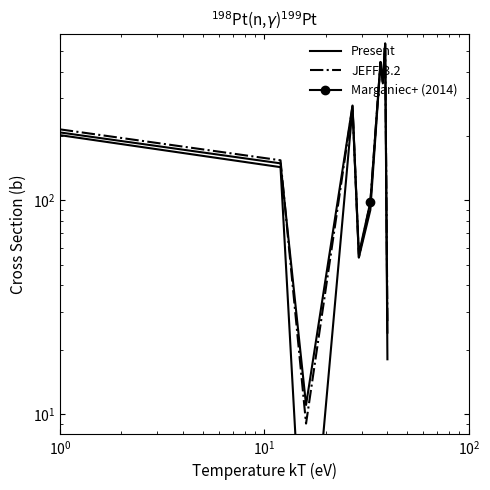

The JEFF-3.2 series shows 75 at $\mathdefault{10^{3}}$. True or false?

False